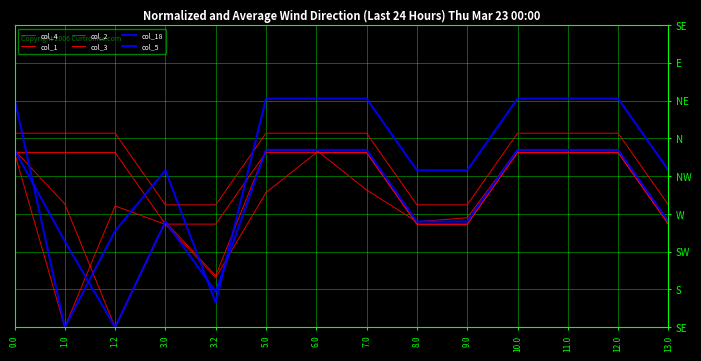

At which label is col_5 closest to 205?

1.0